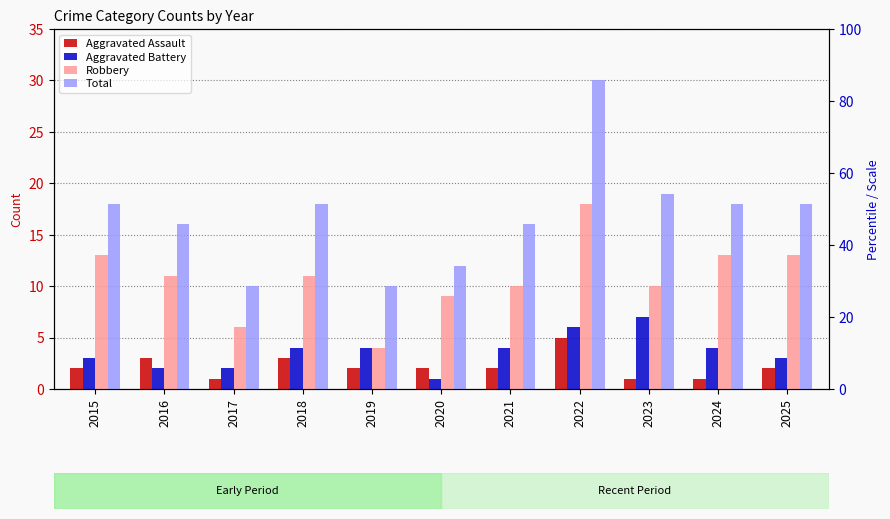

What is the minimum value for Aggravated Battery?

1